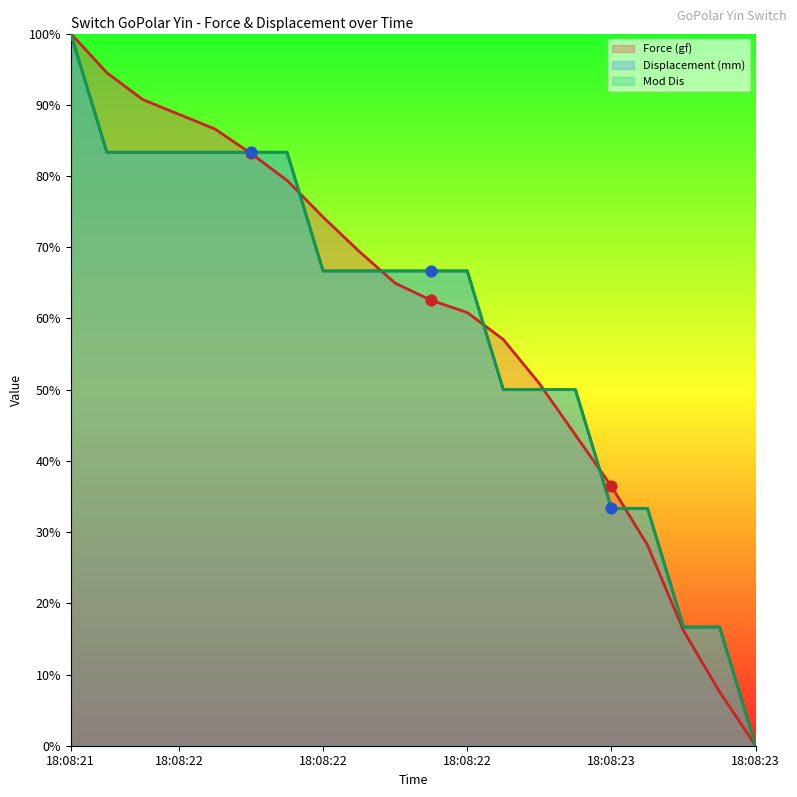

At how many categories does at least one series exceed 51?

13